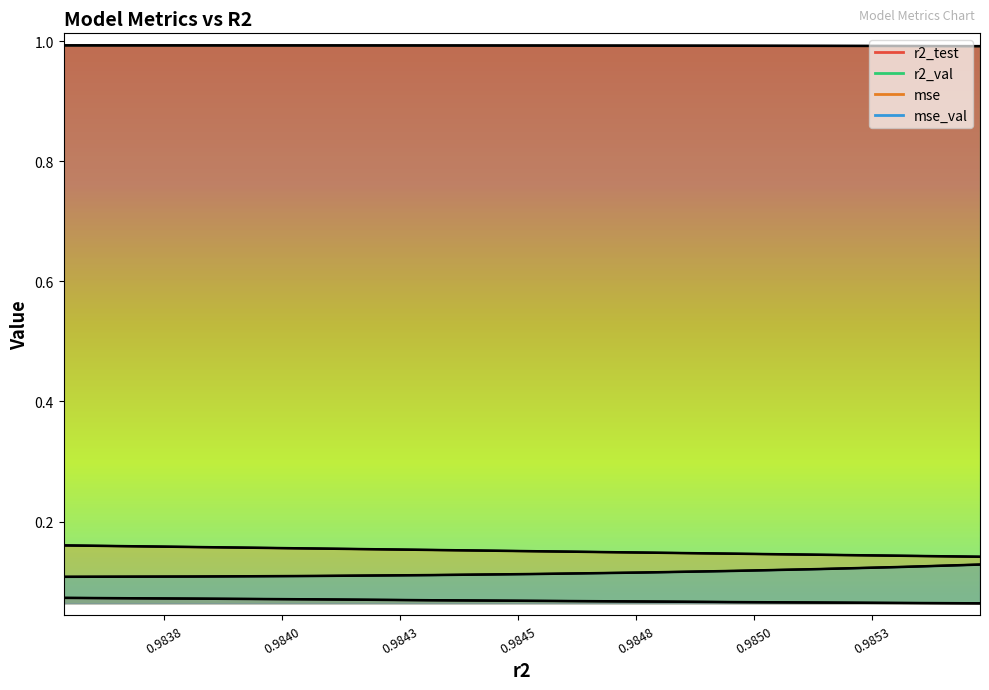

True or false: mse_val and mse intersect in this chart.

False